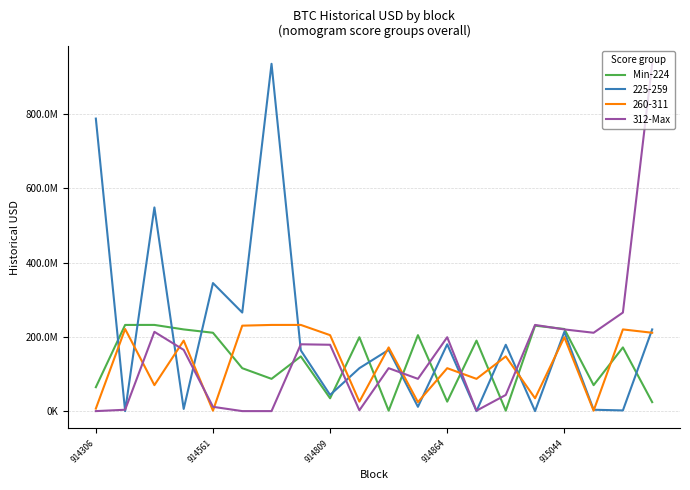

What are all the series names shown in the legend?

Min-224, 225-259, 260-311, 312-Max